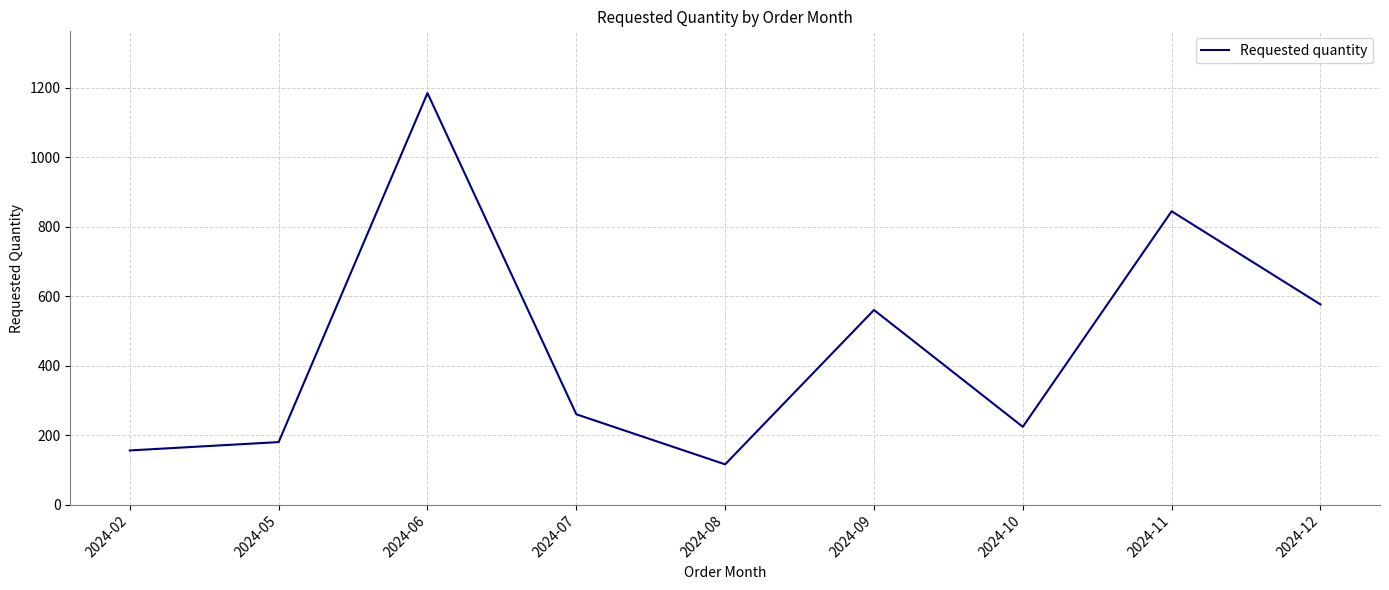

List the labels in order of value, smallest first.

2024-08, 2024-02, 2024-05, 2024-10, 2024-07, 2024-09, 2024-12, 2024-11, 2024-06